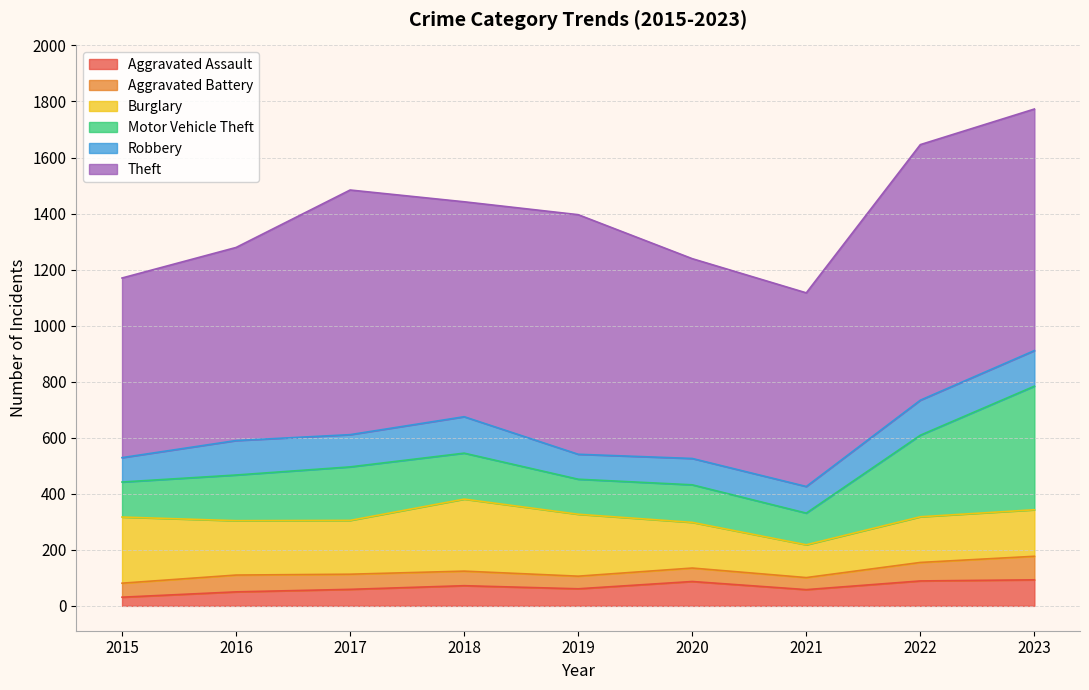

Reading left to right, transcribe all the data shown in this chart.

Aggravated Assault: 2015=31	2016=50	2017=59	2018=72	2019=61	2020=87	2021=58	2022=89	2023=93
Aggravated Battery: 2015=50	2016=60	2017=54	2018=52	2019=45	2020=48	2021=43	2022=66	2023=84
Burglary: 2015=236	2016=194	2017=192	2018=257	2019=221	2020=163	2021=117	2022=163	2023=166
Motor Vehicle Theft: 2015=125	2016=163	2017=191	2018=164	2019=125	2020=134	2021=113	2022=291	2023=441
Robbery: 2015=87	2016=123	2017=115	2018=130	2019=89	2020=94	2021=95	2022=125	2023=127
Theft: 2015=641	2016=689	2017=873	2018=767	2019=855	2020=713	2021=691	2022=912	2023=862